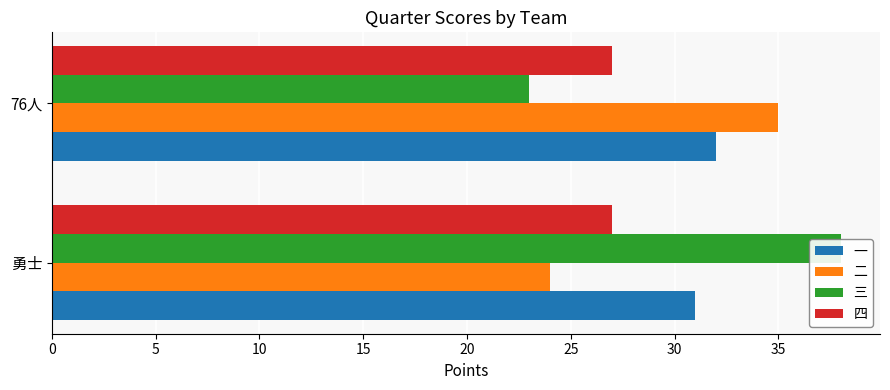

Reading right to left, transcribe all the data shown in this chart.

一: 32.0	31.0
二: 35.0	24.0
三: 23.0	38.0
四: 0.2	0.2